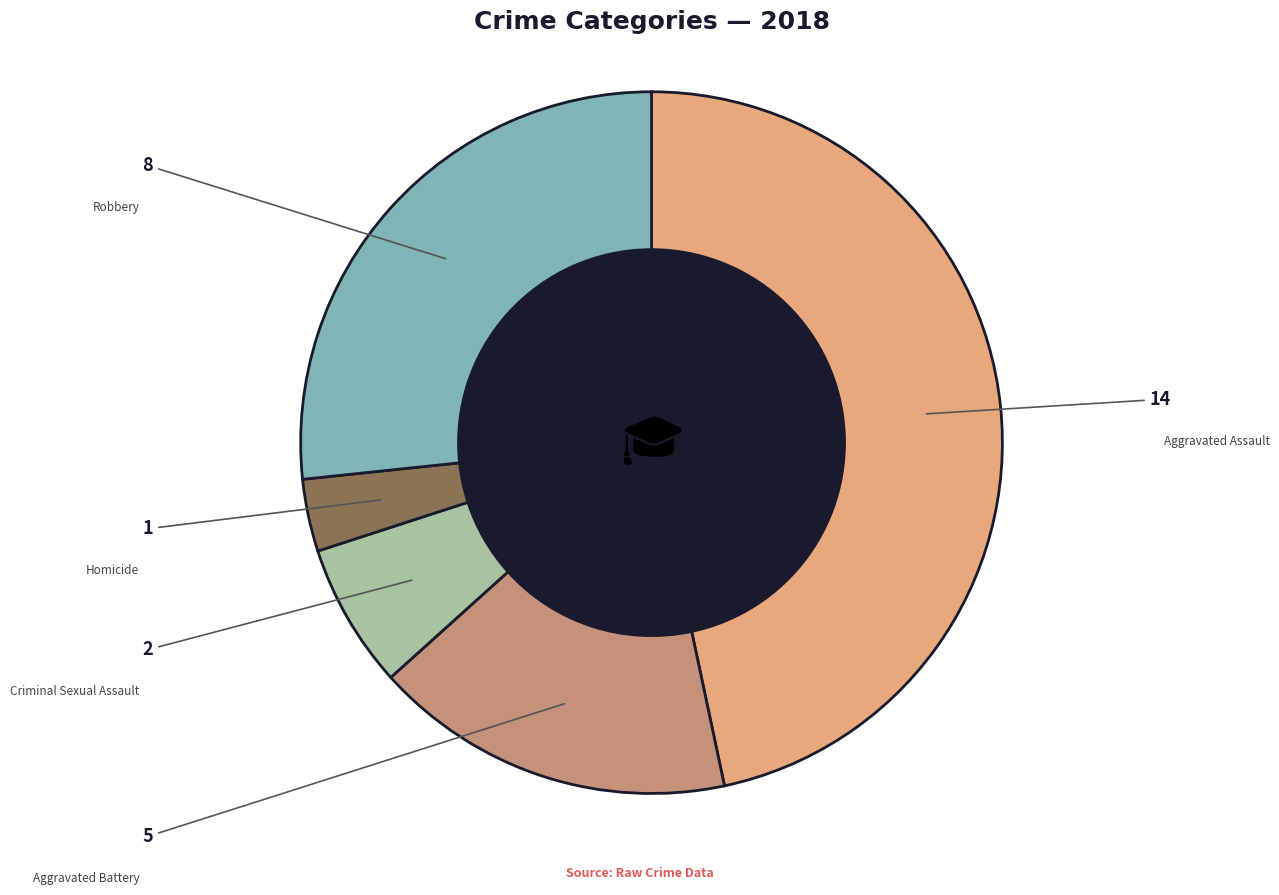

Is there a majority slice in this chart?

No